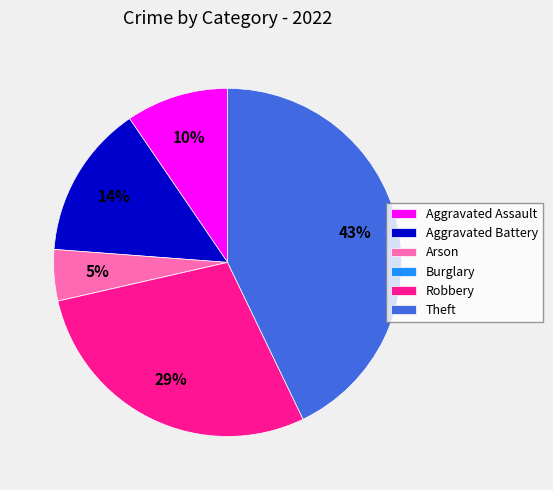

Is it true that Robbery is 41% of the pie?

False